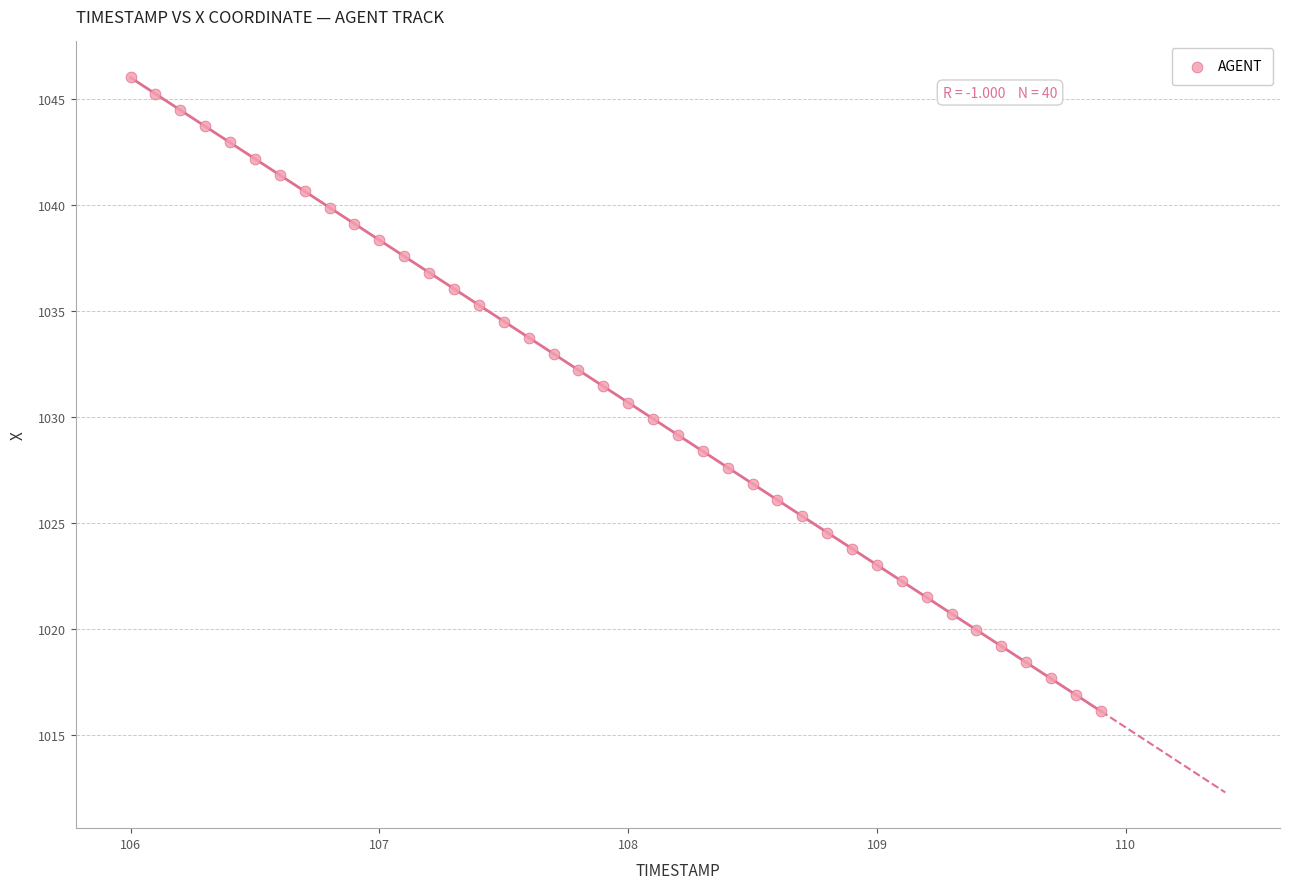

What is the range of Y values (max minus min)?

29.9